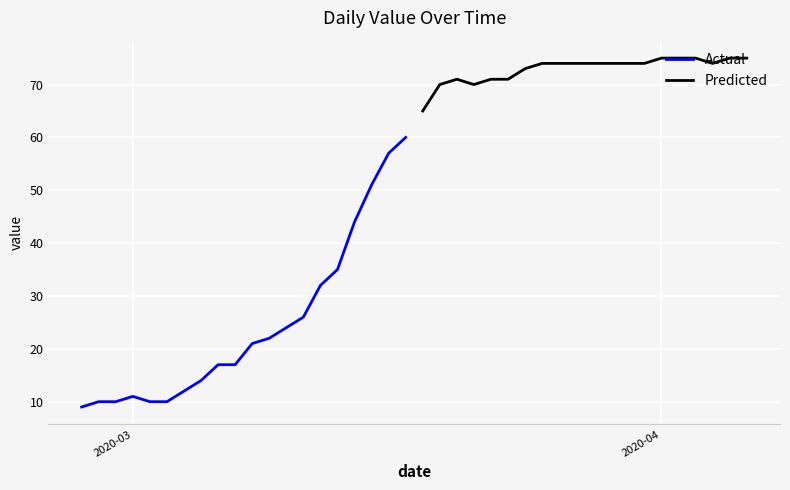

What is the minimum value for Actual?

9